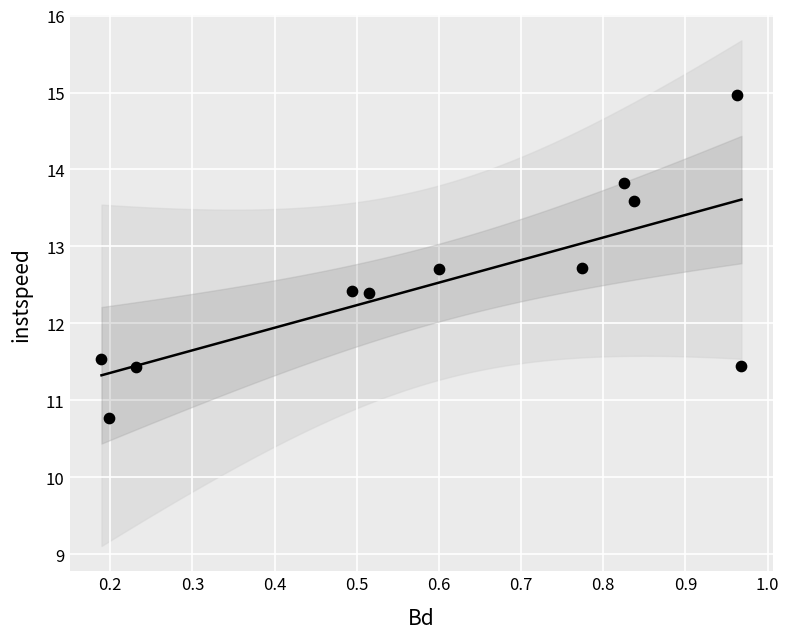

What is the average Y value?

12.5